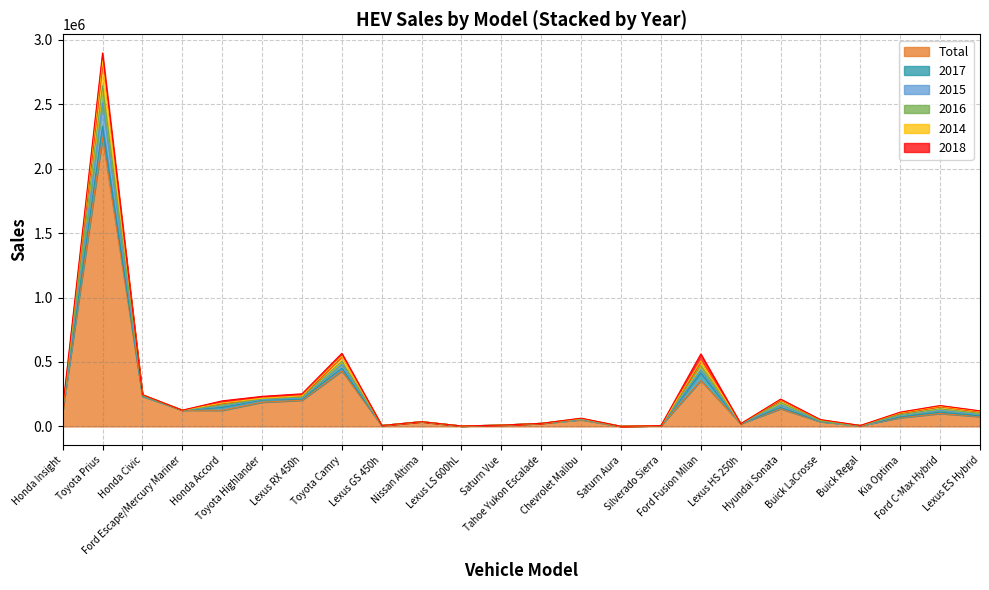

True or false: 2014 has a value of 23935 at Nissan Altima.

False